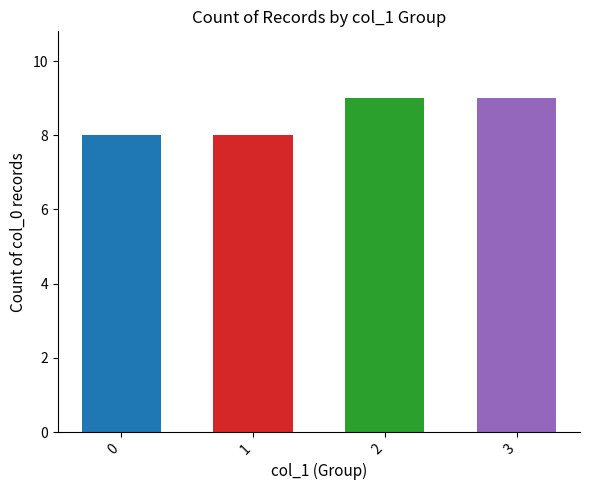

What is the approximate value at 3?

9